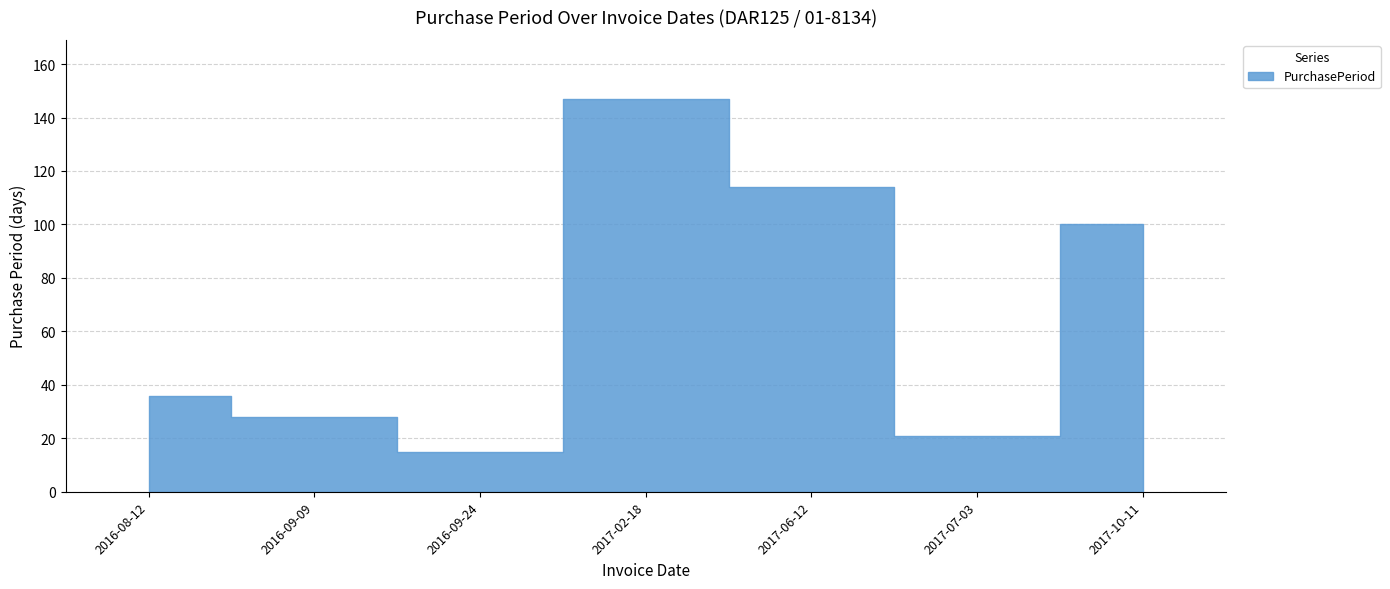

Which category has the lowest value across all series?

2016-09-24